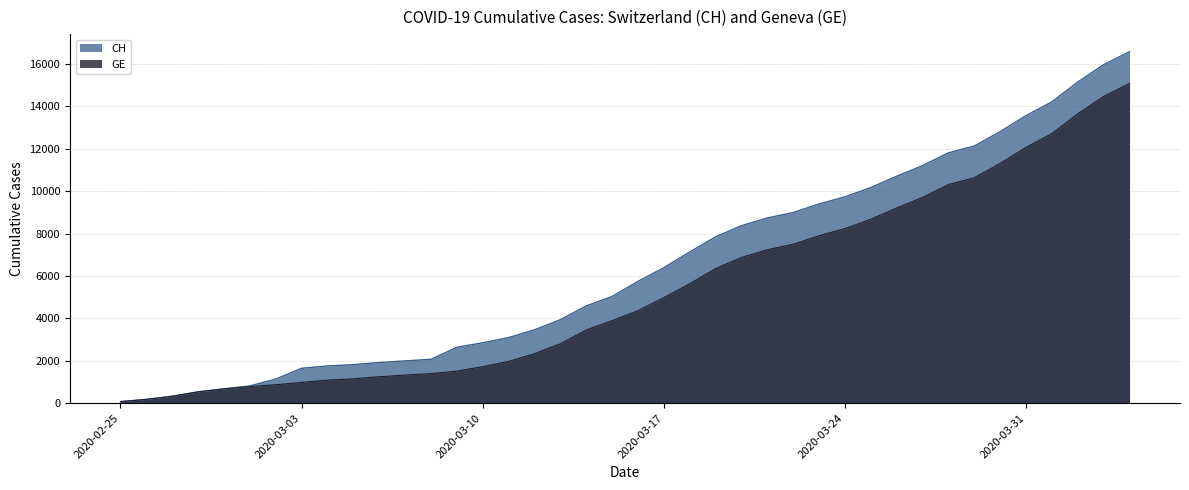

How many lines are shown in the chart?

2